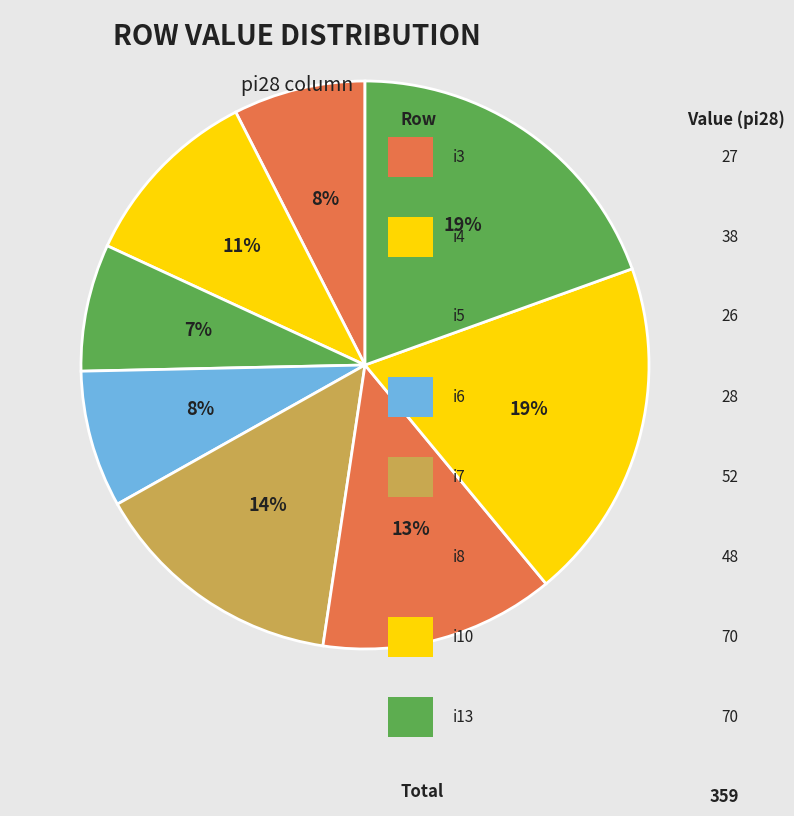

What is the largest slice in the pie chart?

i10